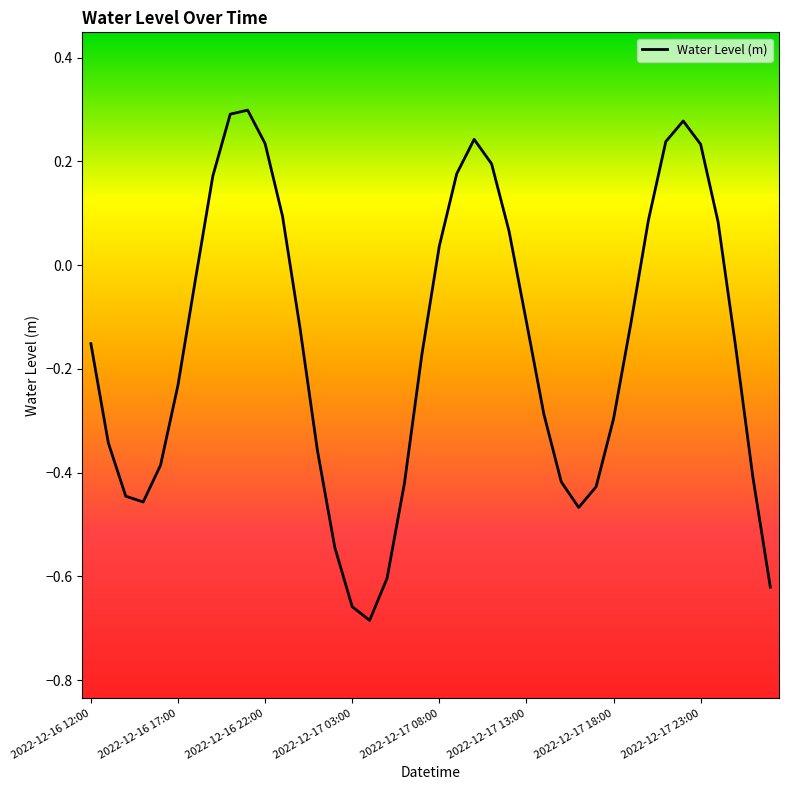

What is the difference between the maximum and minimum values?

1.0